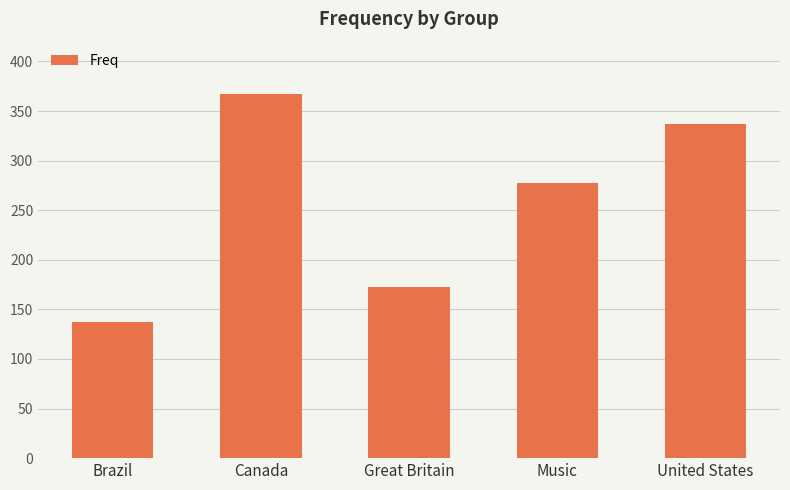

What is the difference between the maximum and second lowest values?

194